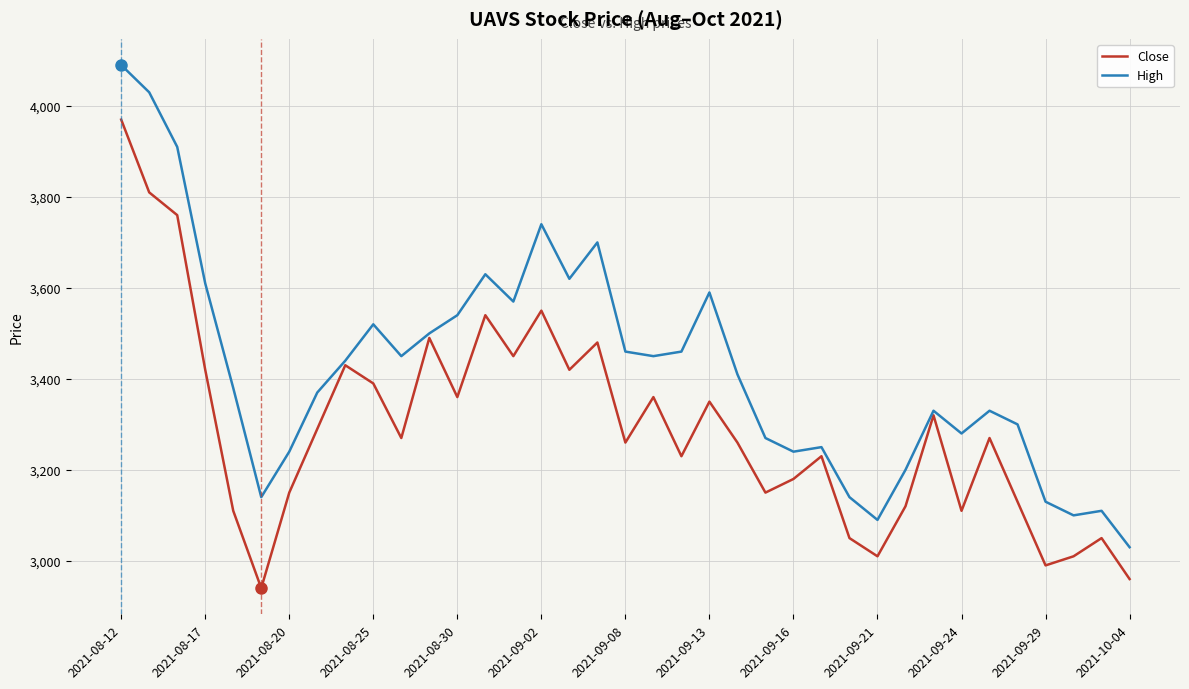

Reading left to right, transcribe all the data shown in this chart.

Close: 3970	3810	3760	3420	3110	2940	3150	3290	3430	3390	3270	3490	3360	3540	3450	3550	3420	3480	3260	3360	3230	3350	3260	3150	3180	3230	3050	3010	3120	3320	3110	3270	3130	2990	3010	3050	2960
High: 4090	4030	3910	3610	3380	3140	3240	3370	3440	3520	3450	3500	3540	3630	3570	3740	3620	3700	3460	3450	3460	3590	3410	3270	3240	3250	3140	3090	3200	3330	3280	3330	3300	3130	3100	3110	3030